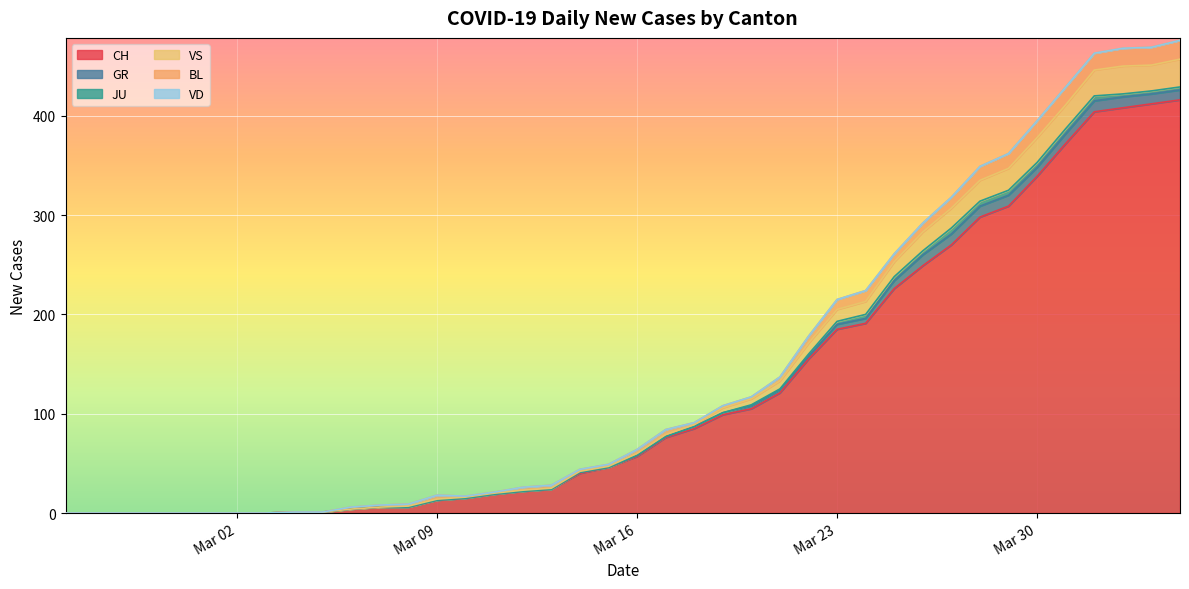

Reading left to right, what are all the values shown in this chart?

CH: 2020-02-25=0	2020-02-26=0	2020-02-27=0	2020-02-28=0	2020-02-29=0	2020-03-01=0	2020-03-02=0	2020-03-03=0	2020-03-04=1	2020-03-05=1	2020-03-06=4	2020-03-07=6	2020-03-08=6	2020-03-09=13	2020-03-10=15	2020-03-11=19	2020-03-12=22	2020-03-13=24	2020-03-14=40	2020-03-15=46	2020-03-16=57	2020-03-17=76	2020-03-18=85	2020-03-19=99	2020-03-20=105	2020-03-21=121	2020-03-22=155	2020-03-23=185	2020-03-24=191	2020-03-25=226	2020-03-26=249	2020-03-27=270	2020-03-28=298	2020-03-29=309	2020-03-30=339	2020-03-31=372	2020-04-01=404	2020-04-02=408	2020-04-03=412	2020-04-04=416
GR: 2020-02-25=0	2020-02-26=0	2020-02-27=0	2020-02-28=0	2020-02-29=0	2020-03-01=0	2020-03-02=0	2020-03-03=0	2020-03-04=0	2020-03-05=0	2020-03-06=0	2020-03-07=0	2020-03-08=0	2020-03-09=0	2020-03-10=0	2020-03-11=0	2020-03-12=0	2020-03-13=0	2020-03-14=1	2020-03-15=0	2020-03-16=1	2020-03-17=1	2020-03-18=2	2020-03-19=2	2020-03-20=3	2020-03-21=3	2020-03-22=3	2020-03-23=5	2020-03-24=5	2020-03-25=8	2020-03-26=11	2020-03-27=11	2020-03-28=11	2020-03-29=11	2020-03-30=9	2020-03-31=10	2020-04-01=11	2020-04-02=11	2020-04-03=10	2020-04-04=10
JU: 2020-02-25=0	2020-02-26=0	2020-02-27=0	2020-02-28=0	2020-02-29=0	2020-03-01=0	2020-03-02=0	2020-03-03=0	2020-03-04=0	2020-03-05=0	2020-03-06=0	2020-03-07=0	2020-03-08=0	2020-03-09=0	2020-03-10=0	2020-03-11=0	2020-03-12=0	2020-03-13=0	2020-03-14=0	2020-03-15=0	2020-03-16=0	2020-03-17=0	2020-03-18=0	2020-03-19=0	2020-03-20=1	2020-03-21=1	2020-03-22=2	2020-03-23=3	2020-03-24=4	2020-03-25=4	2020-03-26=4	2020-03-27=6	2020-03-28=5	2020-03-29=5	2020-03-30=5	2020-03-31=5	2020-04-01=5	2020-04-02=3	2020-04-03=3	2020-04-04=3
VS: 2020-02-25=0	2020-02-26=0	2020-02-27=0	2020-02-28=0	2020-02-29=0	2020-03-01=0	2020-03-02=0	2020-03-03=0	2020-03-04=0	2020-03-05=0	2020-03-06=0	2020-03-07=0	2020-03-08=1	2020-03-09=1	2020-03-10=1	2020-03-11=1	2020-03-12=1	2020-03-13=1	2020-03-14=1	2020-03-15=1	2020-03-16=2	2020-03-17=2	2020-03-18=2	2020-03-19=5	2020-03-20=6	2020-03-21=8	2020-03-22=11	2020-03-23=12	2020-03-24=13	2020-03-25=15	2020-03-26=19	2020-03-27=20	2020-03-28=21	2020-03-29=22	2020-03-30=25	2020-03-31=24	2020-04-01=26	2020-04-02=28	2020-04-03=26	2020-04-04=28
BL: 2020-02-25=0	2020-02-26=0	2020-02-27=0	2020-02-28=0	2020-02-29=0	2020-03-01=0	2020-03-02=0	2020-03-03=0	2020-03-04=0	2020-03-05=0	2020-03-06=2	2020-03-07=2	2020-03-08=2	2020-03-09=4	2020-03-10=1	2020-03-11=1	2020-03-12=3	2020-03-13=3	2020-03-14=2	2020-03-15=2	2020-03-16=4	2020-03-17=5	2020-03-18=2	2020-03-19=2	2020-03-20=2	2020-03-21=4	2020-03-22=7	2020-03-23=10	2020-03-24=11	2020-03-25=8	2020-03-26=9	2020-03-27=11	2020-03-28=14	2020-03-29=15	2020-03-30=17	2020-03-31=18	2020-04-01=17	2020-04-02=18	2020-04-03=18	2020-04-04=19
VD: 2020-02-25=0	2020-02-26=0	2020-02-27=0	2020-02-28=0	2020-02-29=0	2020-03-01=0	2020-03-02=0	2020-03-03=0	2020-03-04=0	2020-03-05=0	2020-03-06=0	2020-03-07=0	2020-03-08=0	2020-03-09=0	2020-03-10=0	2020-03-11=0	2020-03-12=0	2020-03-13=0	2020-03-14=0	2020-03-15=0	2020-03-16=0	2020-03-17=0	2020-03-18=0	2020-03-19=0	2020-03-20=0	2020-03-21=0	2020-03-22=0	2020-03-23=0	2020-03-24=0	2020-03-25=0	2020-03-26=0	2020-03-27=0	2020-03-28=0	2020-03-29=0	2020-03-30=0	2020-03-31=0	2020-04-01=0	2020-04-02=0	2020-04-03=0	2020-04-04=0